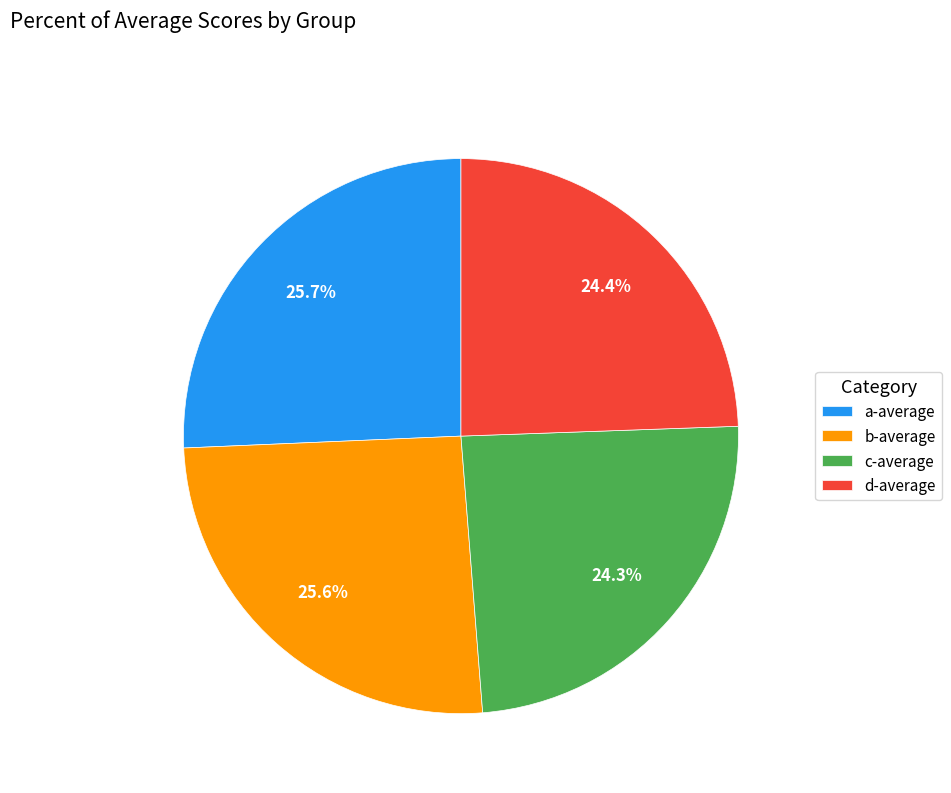

Is d-average the majority of the pie?

No